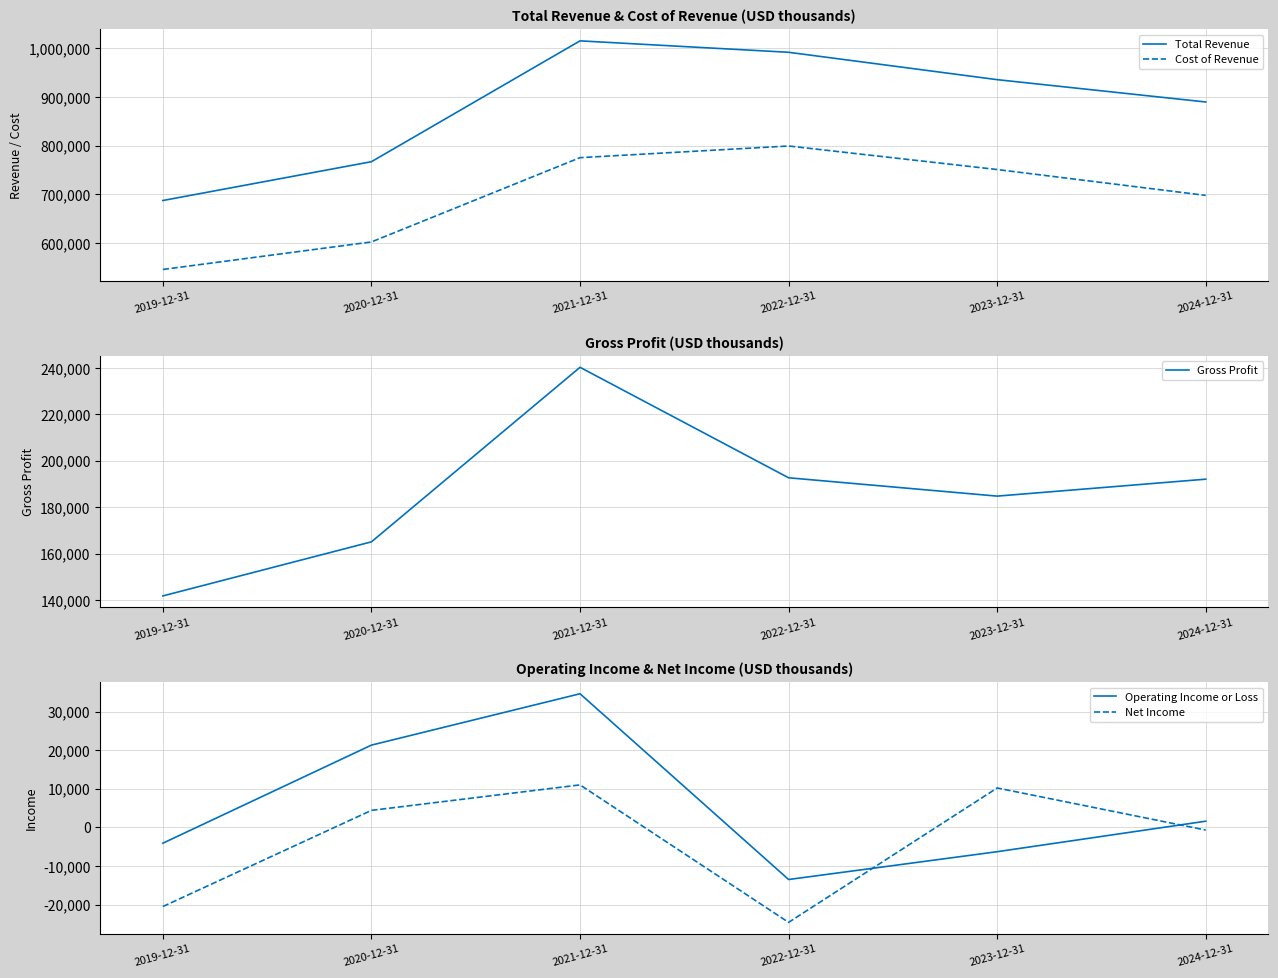

Reading left to right, list all the values displayed in this chart.

Total Revenue: 687300	767100	1015600	992100	935800	889900
Cost of Revenue: 545500	602100	775400	799400	751000	697800
Gross Profit: 141800	165100	240300	192700	184800	192100
Operating Income or Loss: -4100	21300	34600	-13500	-6300	1600
Net Income: -20500	4400	11000	-24600	10200	-700